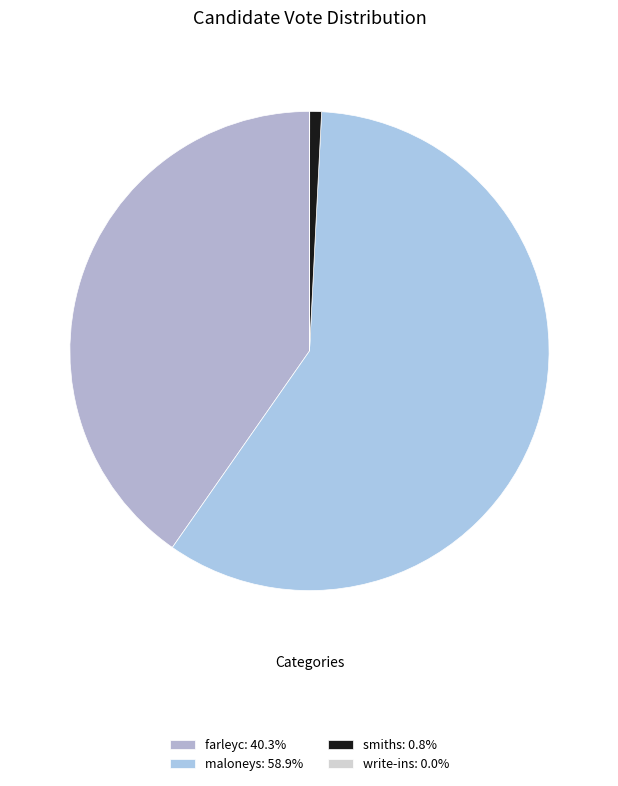

What is the majority slice?

maloneys